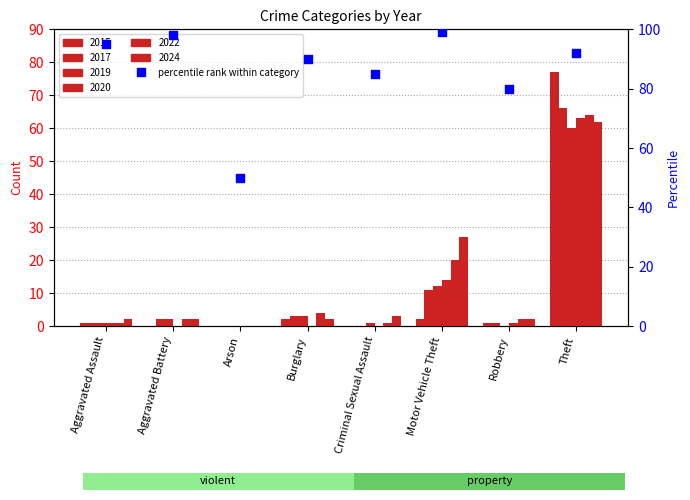

Approximately how many times larger is the value at Arson compared to Theft?

0.5